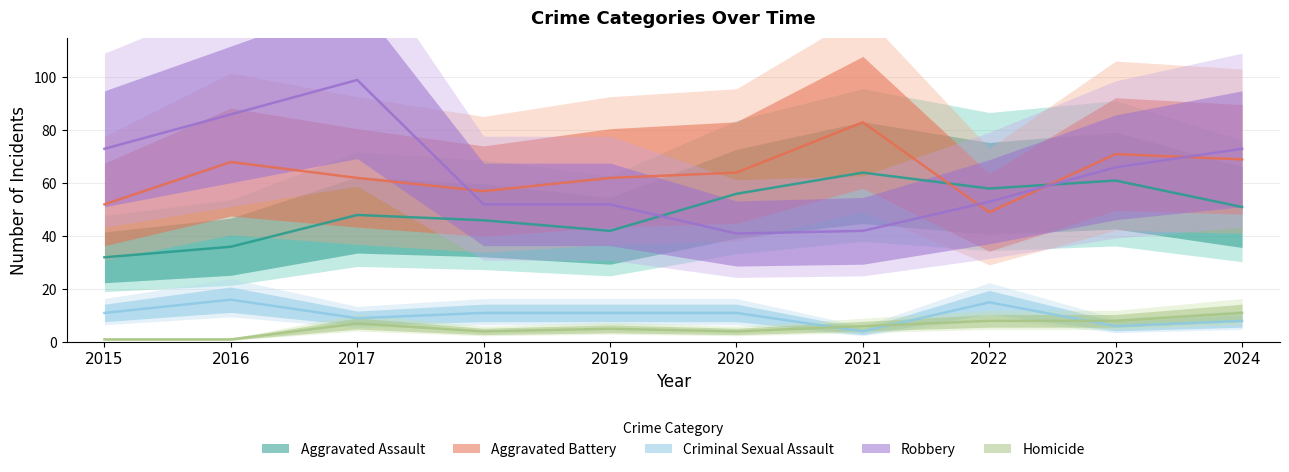

At which category does Aggravated Assault reach its first local peak?

2017